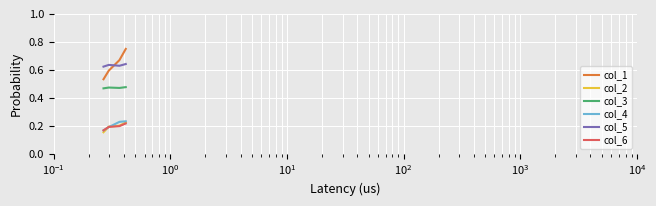

Which series has the largest range (max minus min)?

col_1